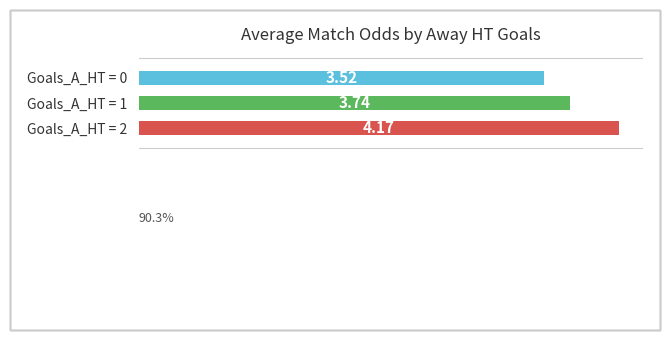

How many series are shown in this chart?

1